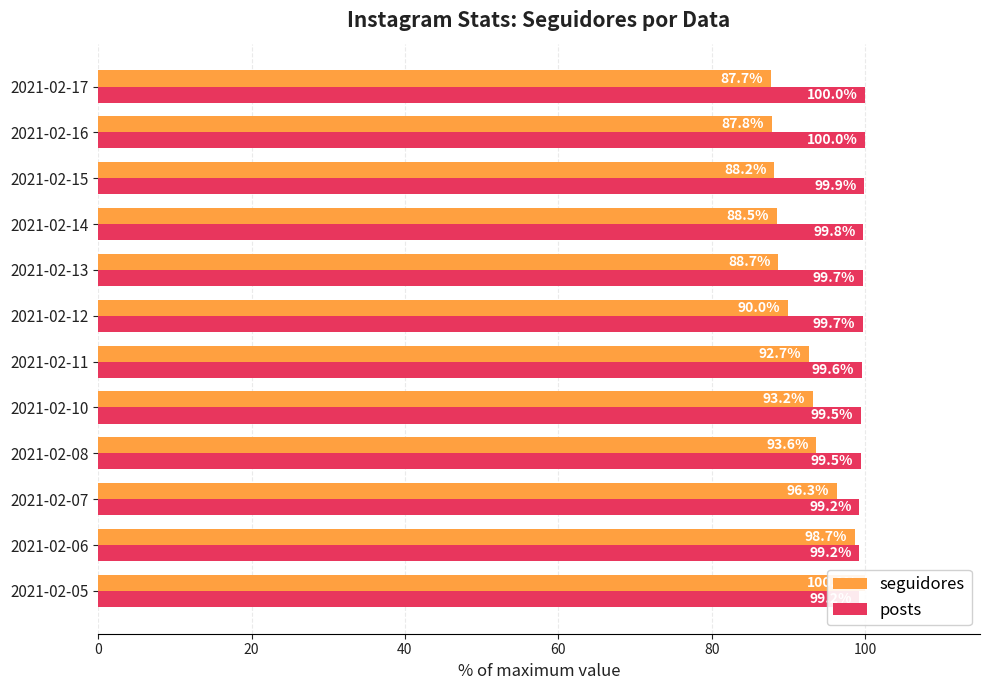

What is the lowest value of the posts series?

99.2